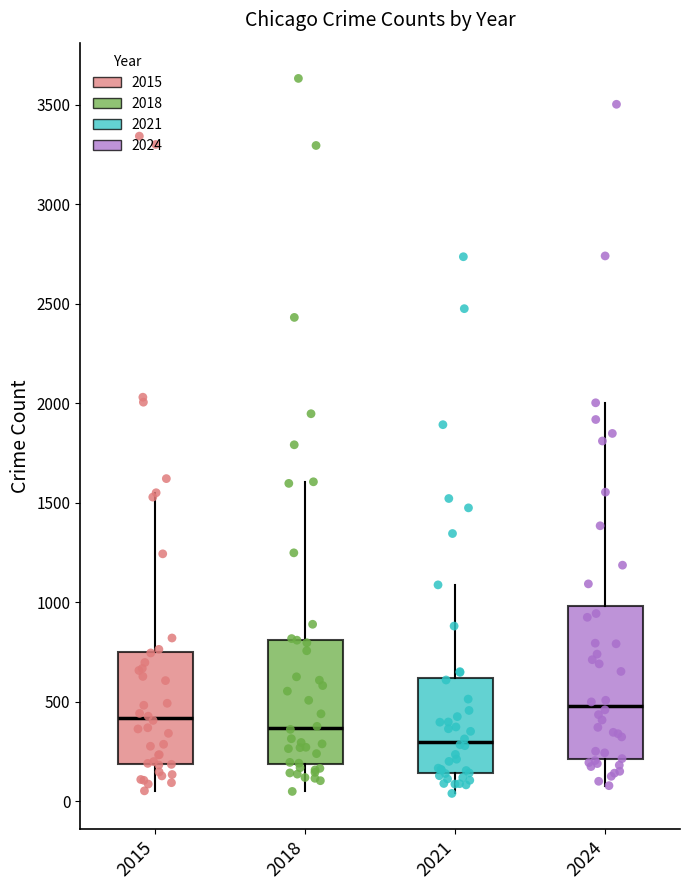

Reading left to right, transcribe this box plot: for each box, give where its median line is, the range the box spans, and where its two whiskers end, as read against the y-axis. The values are not printed on the chart, so give them approximately, as read against the axis.

2015: median 400, box 200 to 750, whiskers 50 to 1550
2018: median 350, box 200 to 800, whiskers 50 to 1600
2021: median 300, box 150 to 600, whiskers 50 to 1100
2024: median 500, box 200 to 1000, whiskers 100 to 2000